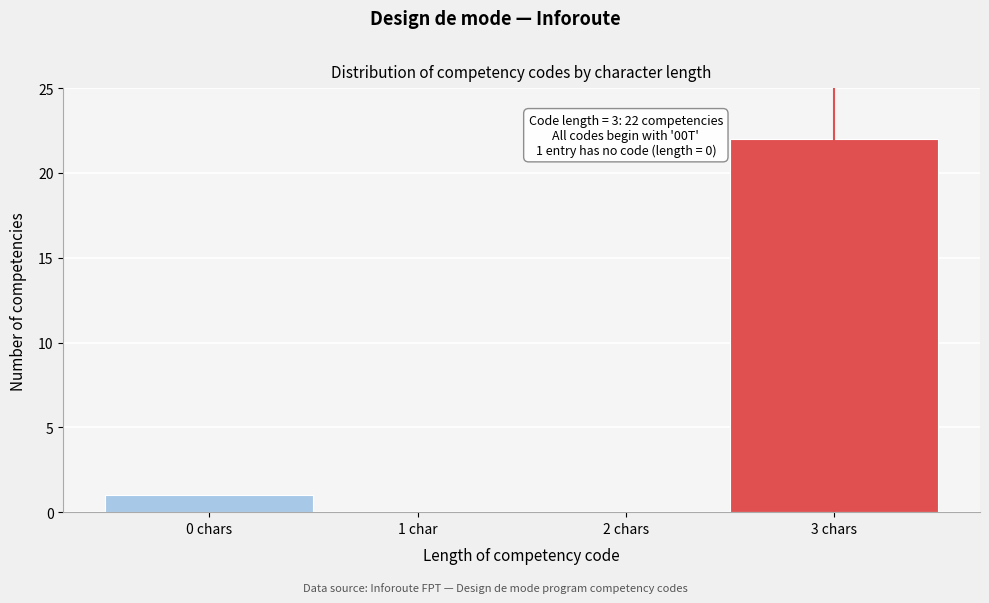

Reading left to right, extract all data points from this chart.

0 chars=1	1 char=0	2 chars=0	3 chars=22